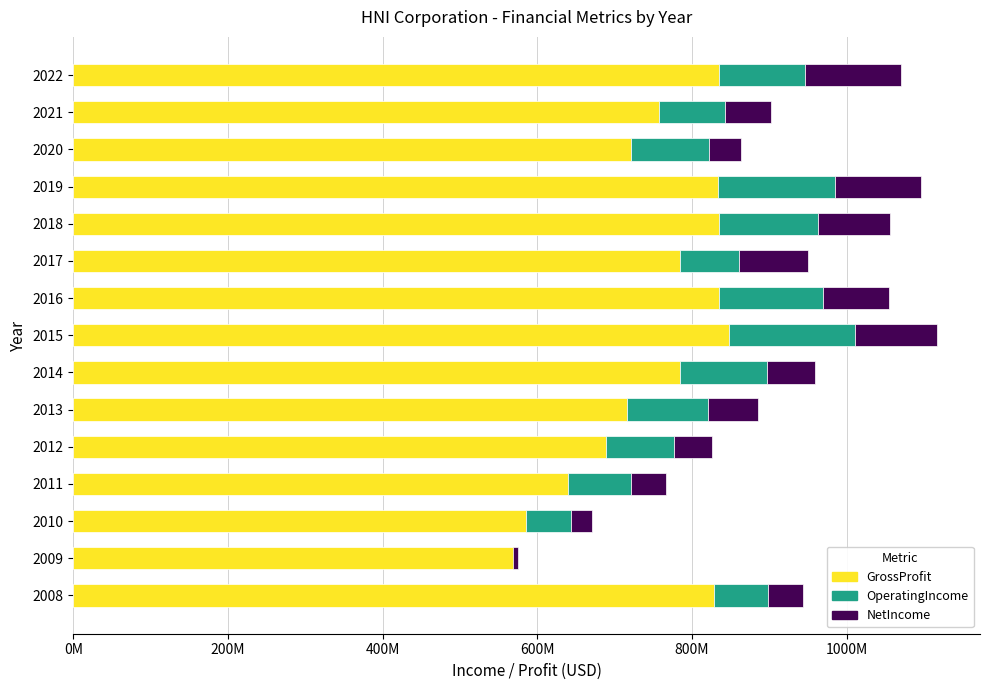

How many bars are there in total?

45